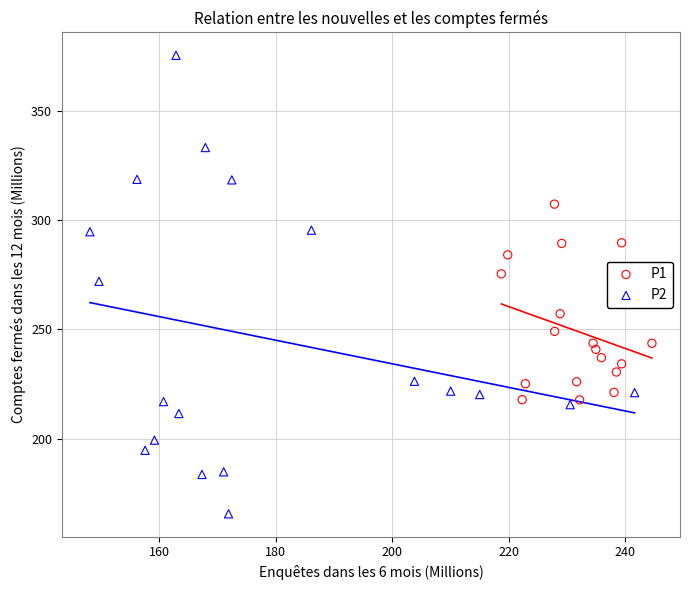

What are all the series names shown in the legend?

P1, P2